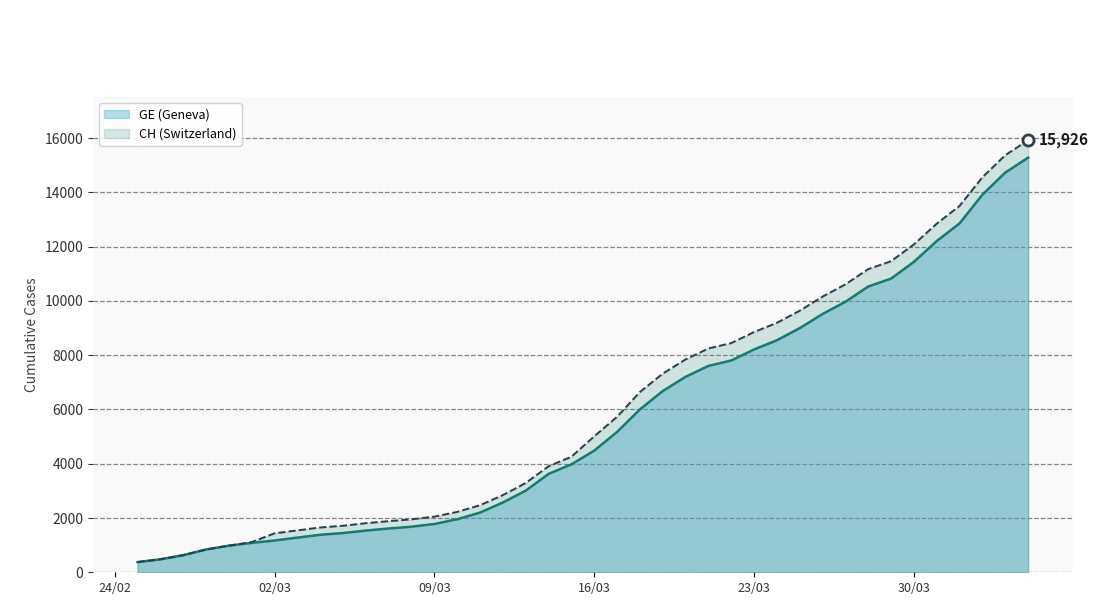

Count the number of categories in the chart.

40